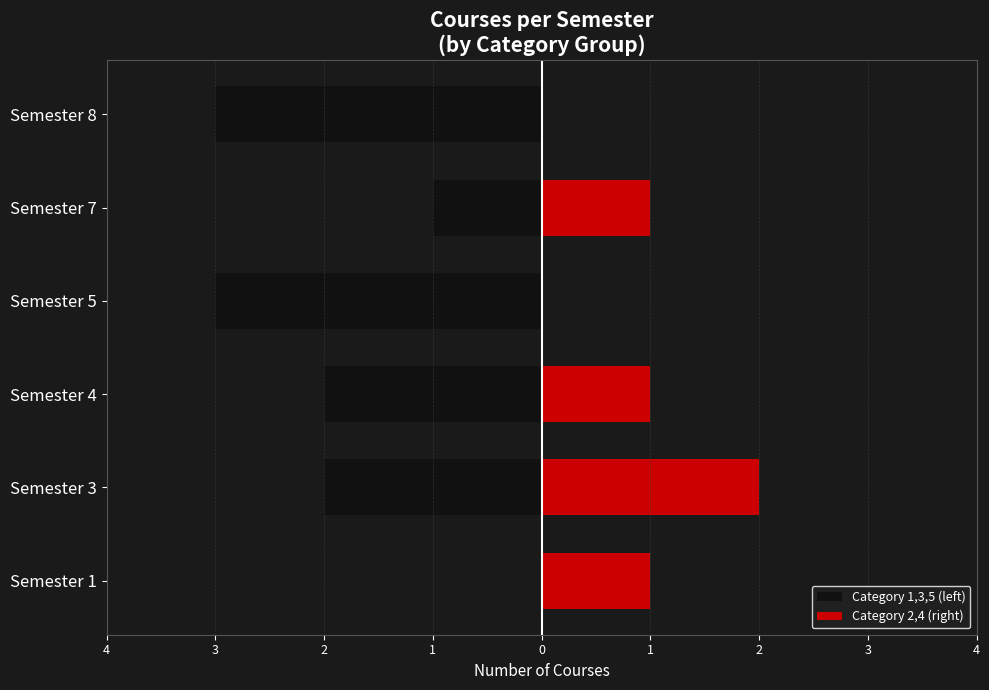

How many bars are there in total?

12